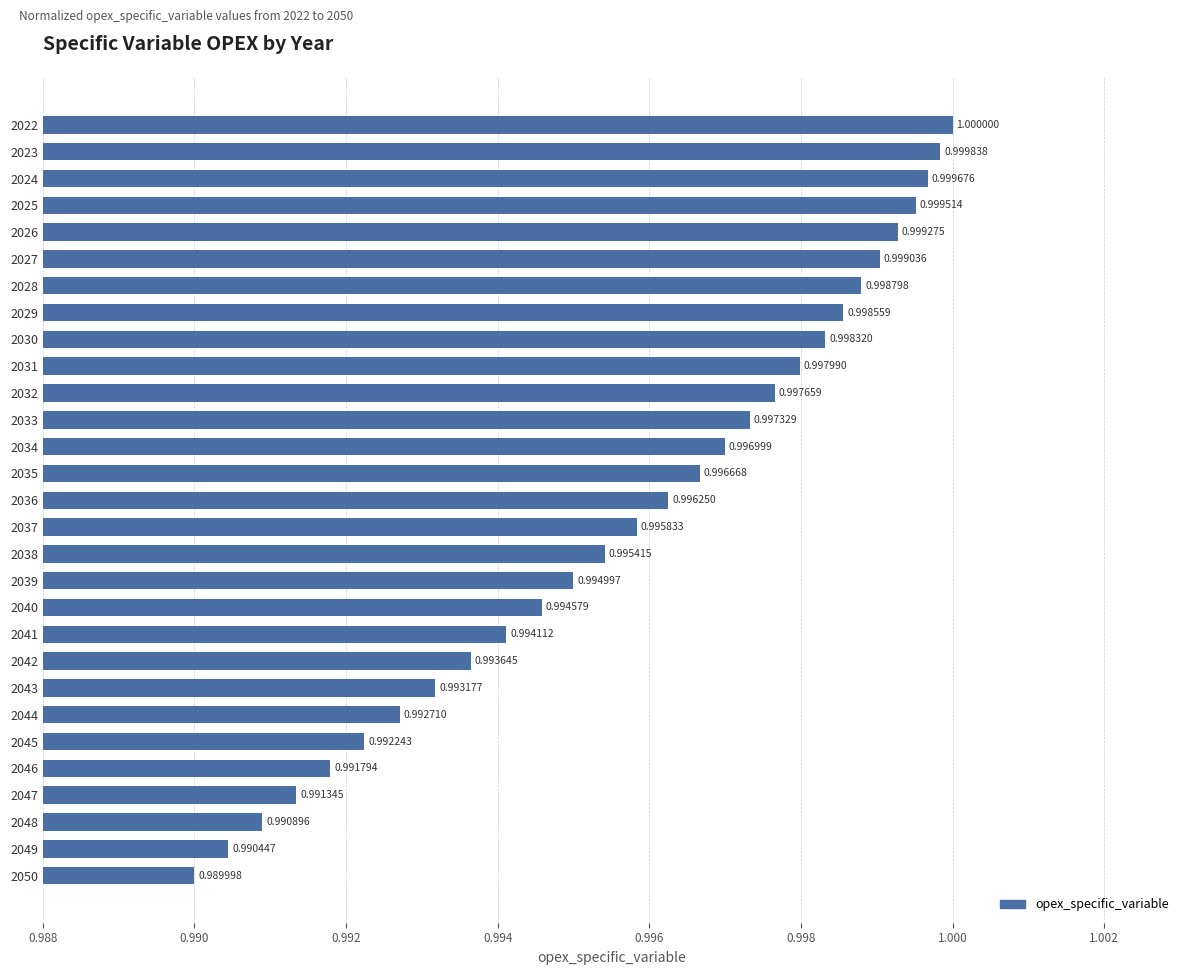

List the labels in order of value, largest first.

2022, 2023, 2024, 2025, 2026, 2027, 2028, 2029, 2030, 2031, 2032, 2033, 2034, 2035, 2036, 2037, 2038, 2039, 2040, 2041, 2042, 2043, 2044, 2045, 2046, 2047, 2048, 2049, 2050